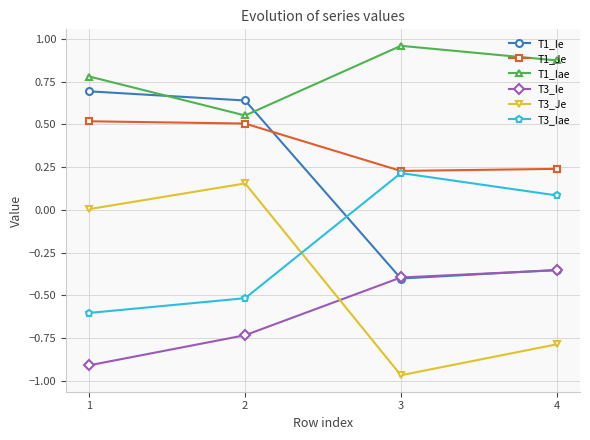

Rank the series by their maximum value, from highest to lowest.

T1_Iae, T1_Ie, T1_Je, T3_Iae, T3_Je, T3_Ie